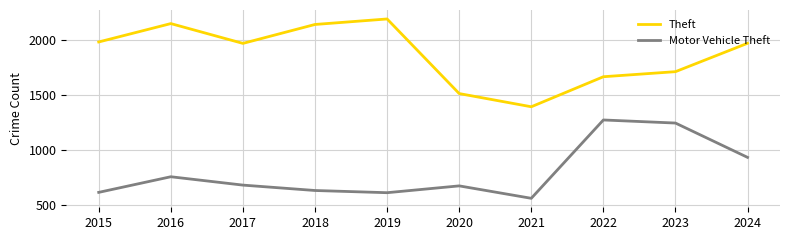

What value does the Motor Vehicle Theft series have at 2017?

680